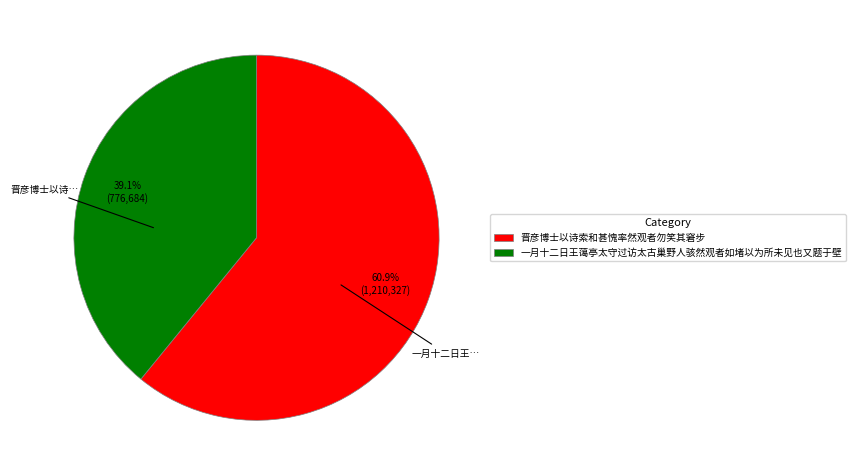

Which category accounts for the majority?

晋彦博士以诗索和甚愧率然观者勿笑其窘步